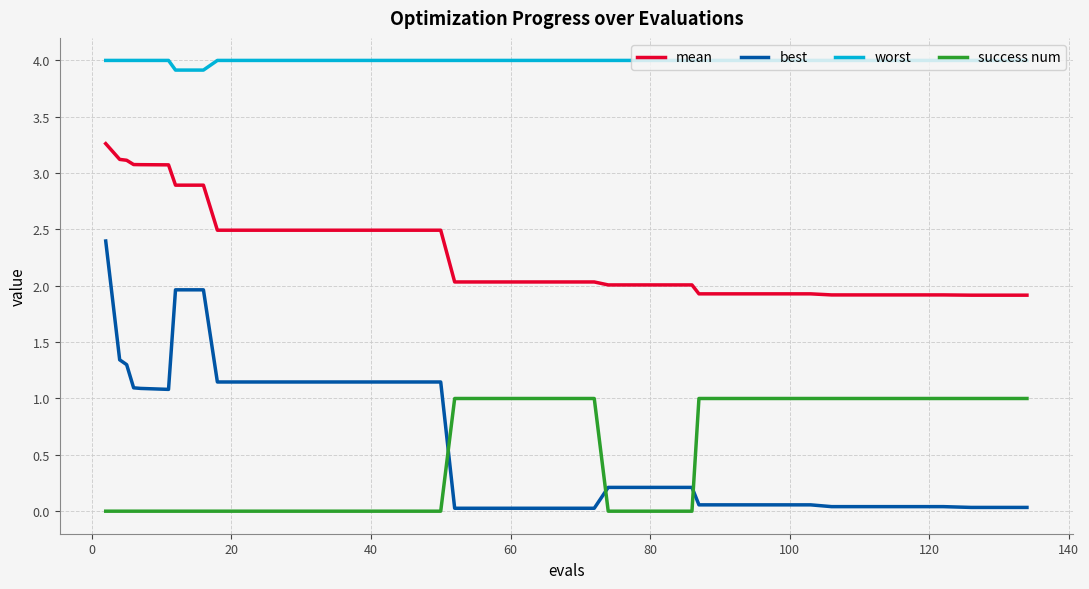

Rank the series by their maximum value, from highest to lowest.

worst, mean, best, success num